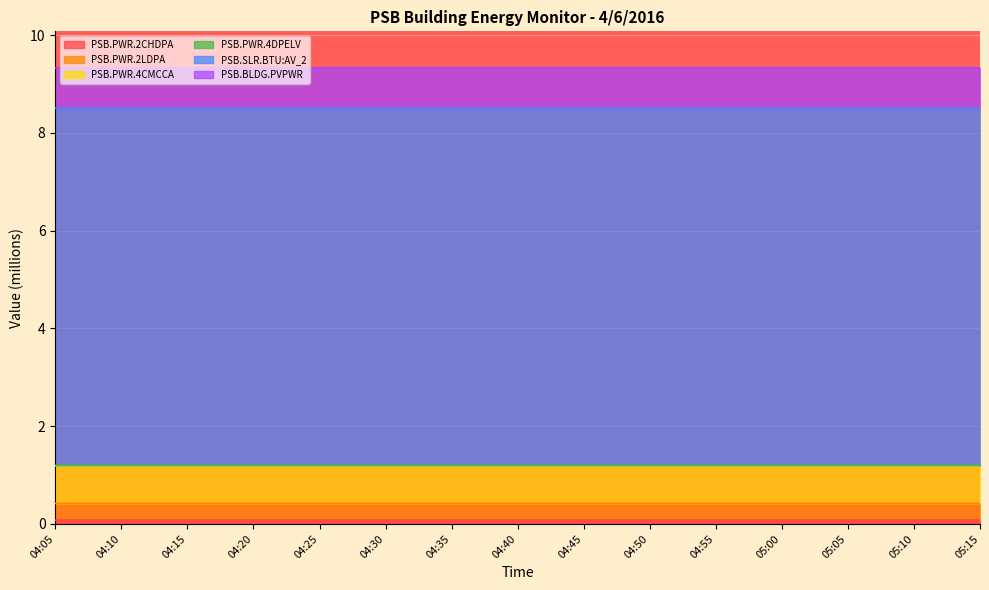

Does the chart display data point markers on the line(s)?

No